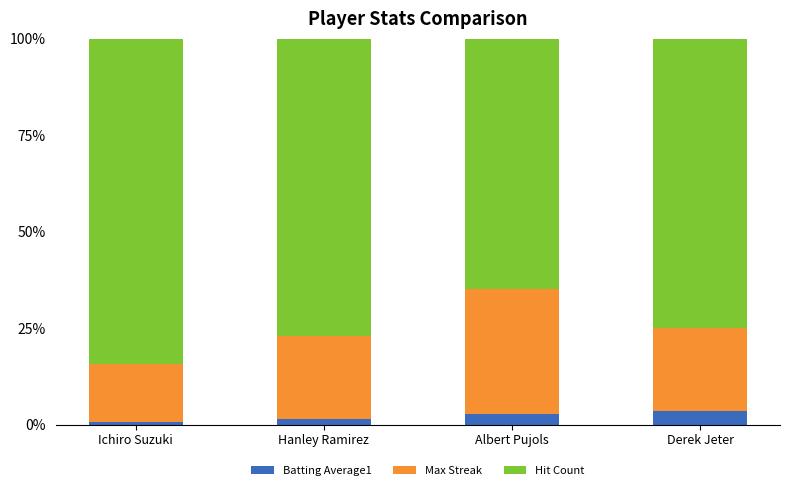

Does the chart contain stacked bars?

Yes